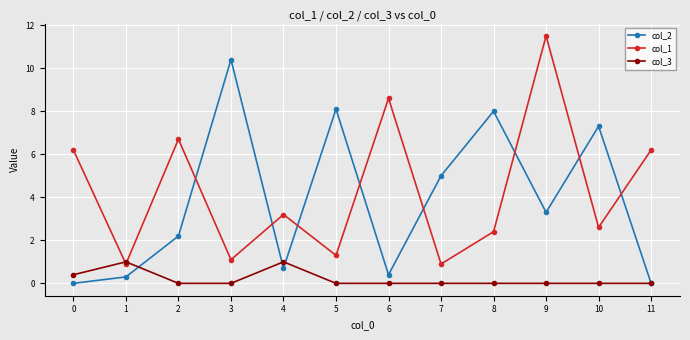

True or false: col_2 and col_1 cross at least once.

True